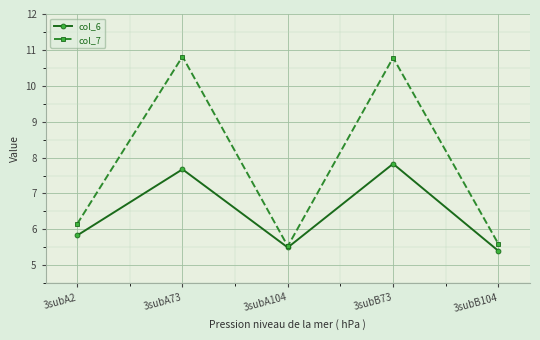

In col_6, how many points are higher than both neighbors (excluding endpoints)?

2